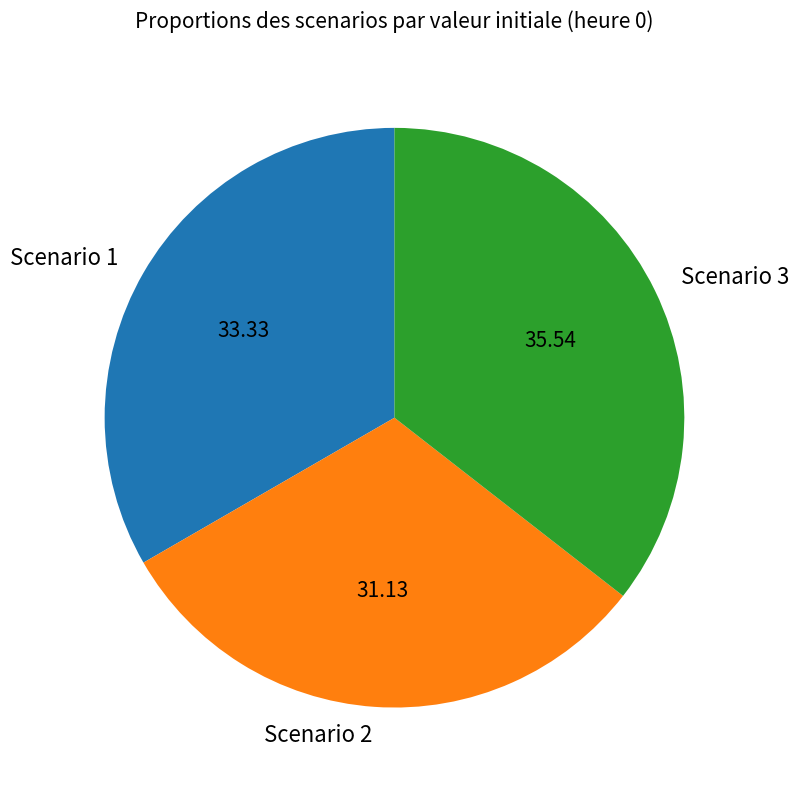

Approximately how many times larger is the value at Scenario 3 compared to Scenario 1?

1.1